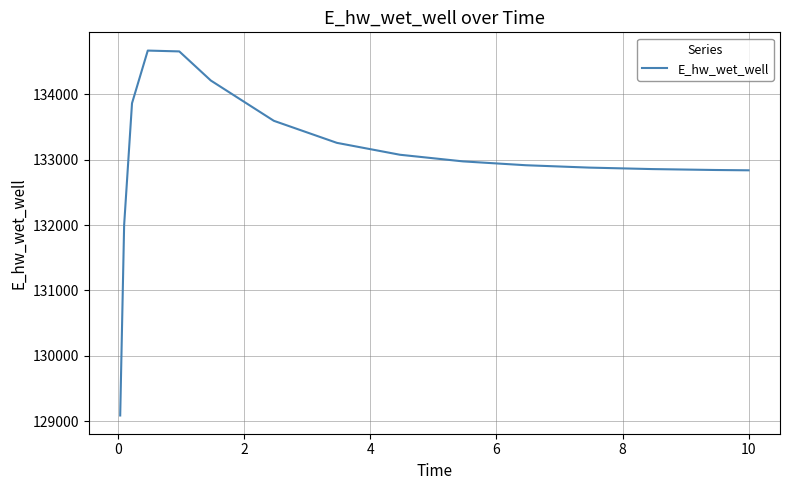

What is the difference between the maximum and minimum values?

5585.0